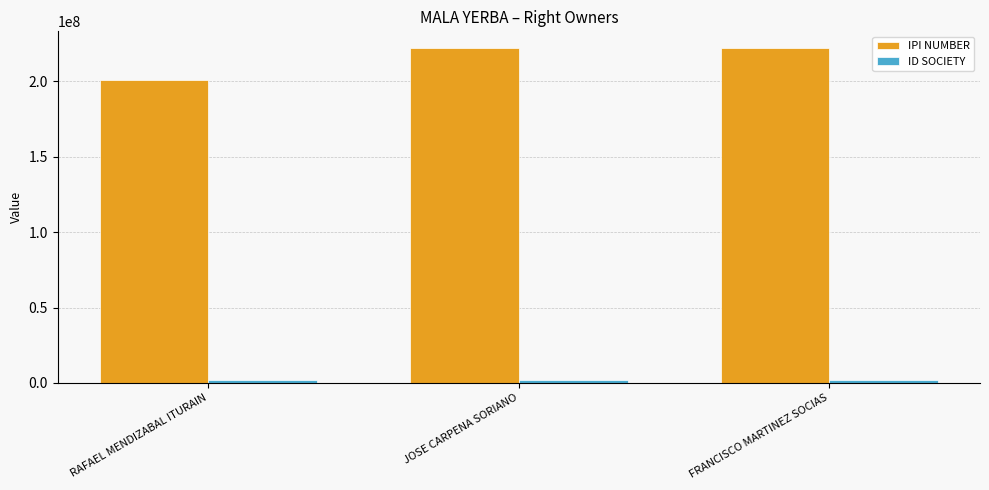

How many bars are there in total?

6